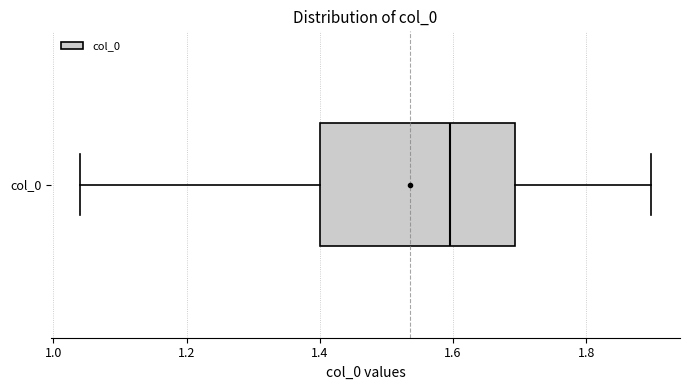

Read this box plot against the x-axis: the position of the median line, the range covered by the box, and the ends of both whiskers. The values are not printed on the chart, so give them approximately, as read against the axis.

median 1.60, box 1.40 to 1.70, whiskers 1.04 to 1.90